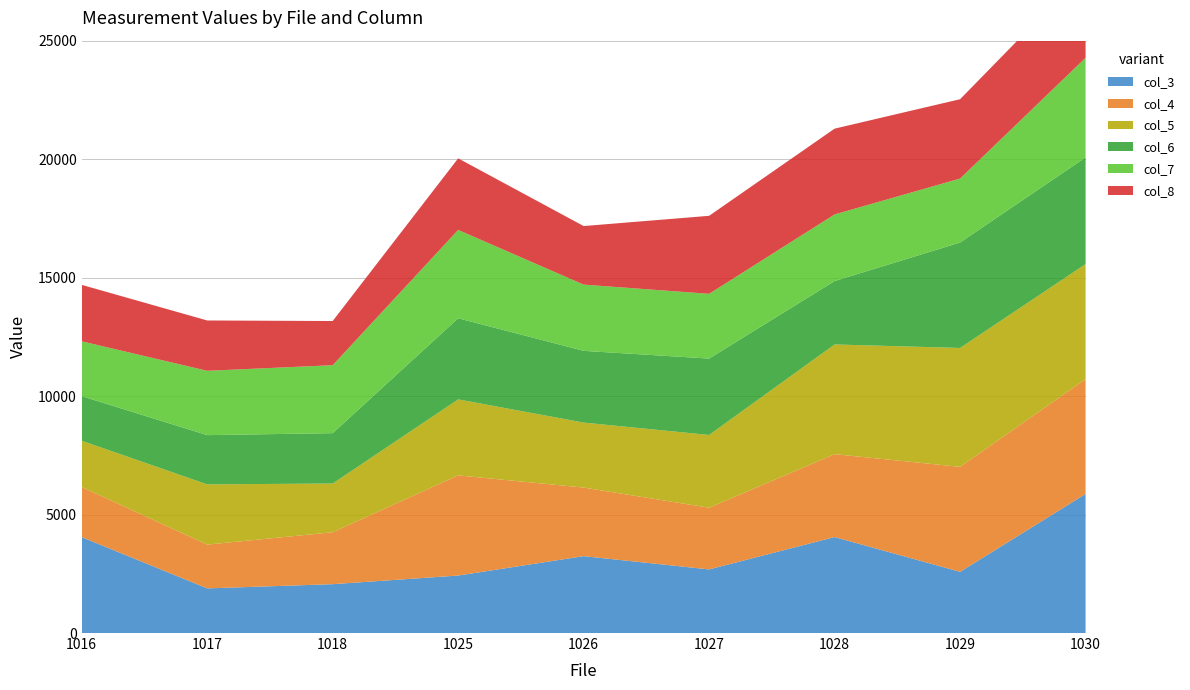

Which has a higher value, 1029 or 1018?

1029